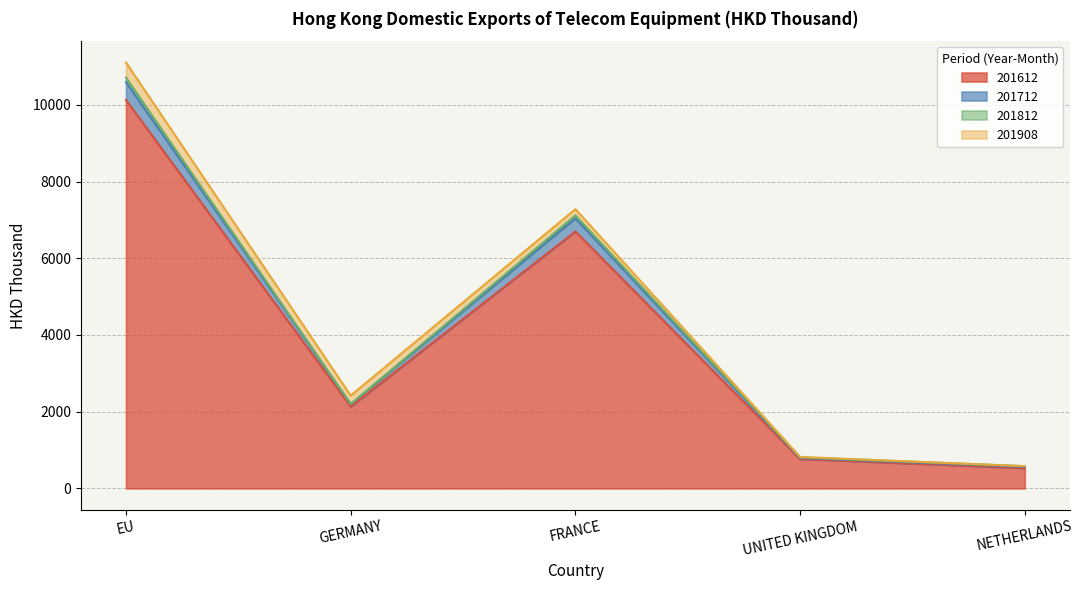

The 201712 series shows 11239.0 at FRANCE. True or false?

False